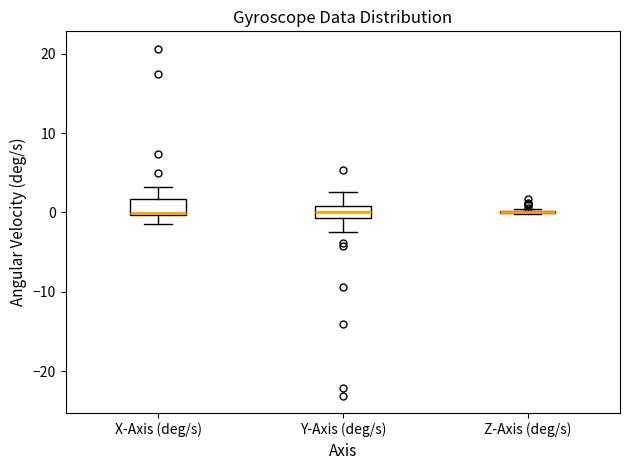

Where does the median line of the box for Y-Axis (deg/s) sit on the y-axis? The values are not printed on the chart, so give them approximately, as read against the axis.

0